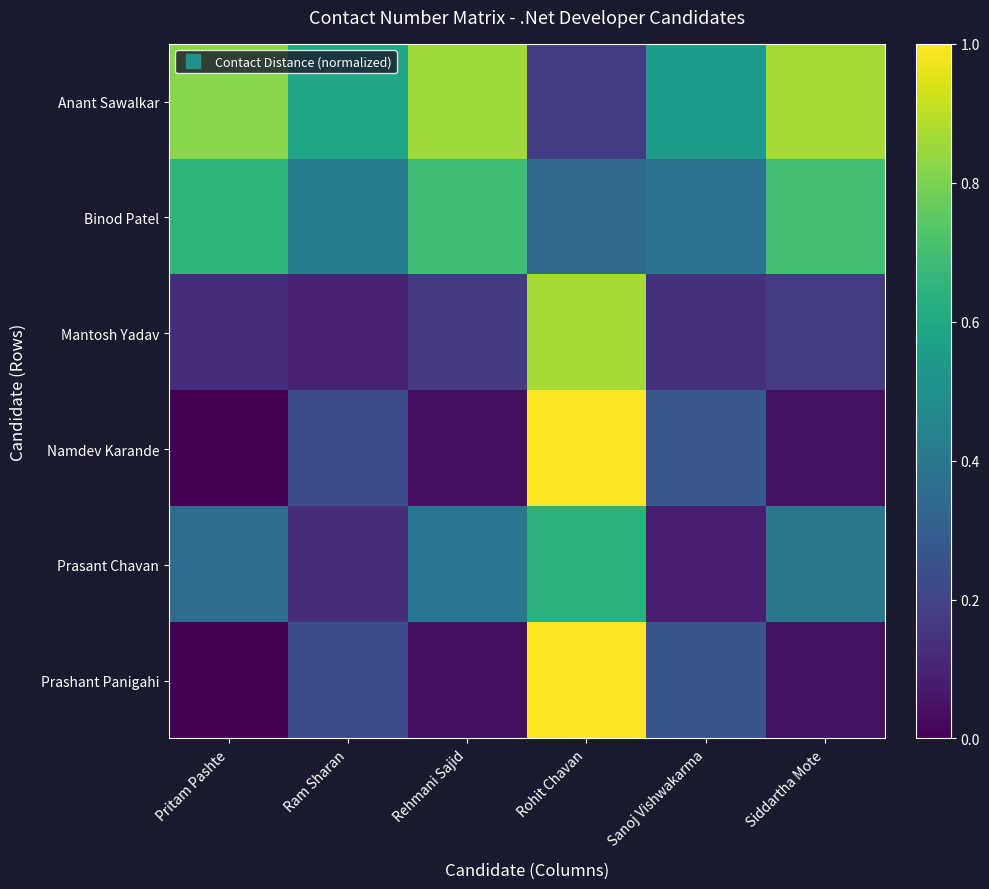

Which series has the largest range (max minus min)?

Namdev Karande